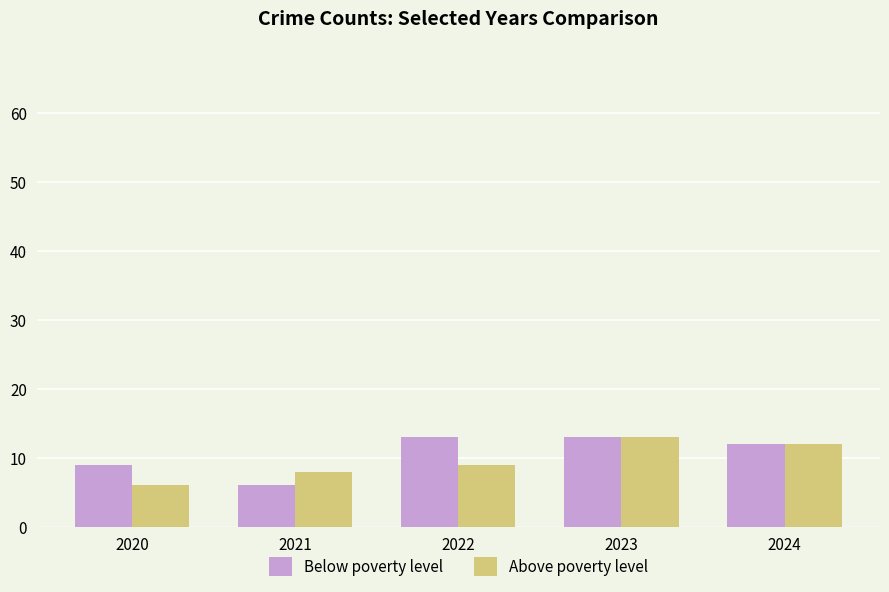

Does the chart contain any negative values?

No